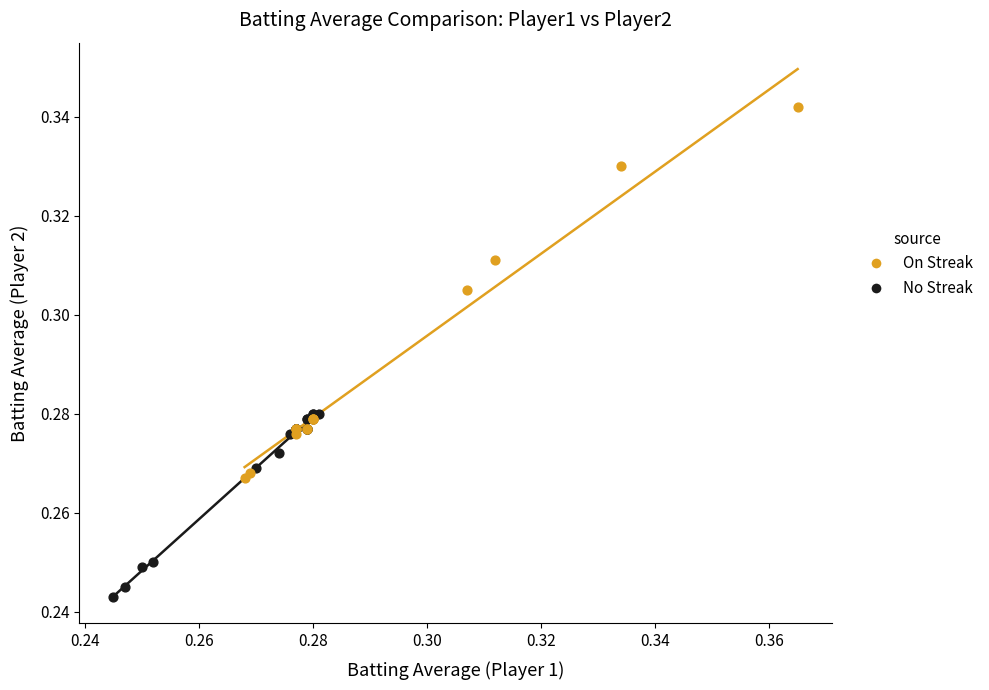

What are all the series names shown in the legend?

On Streak, No Streak